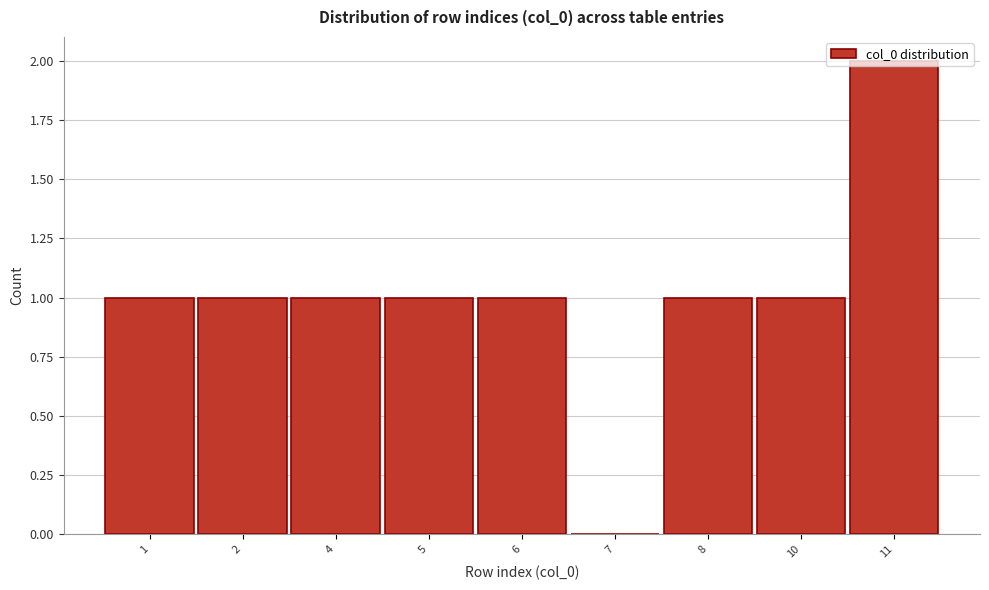

At which category does the chart reach its peak across all series?

11